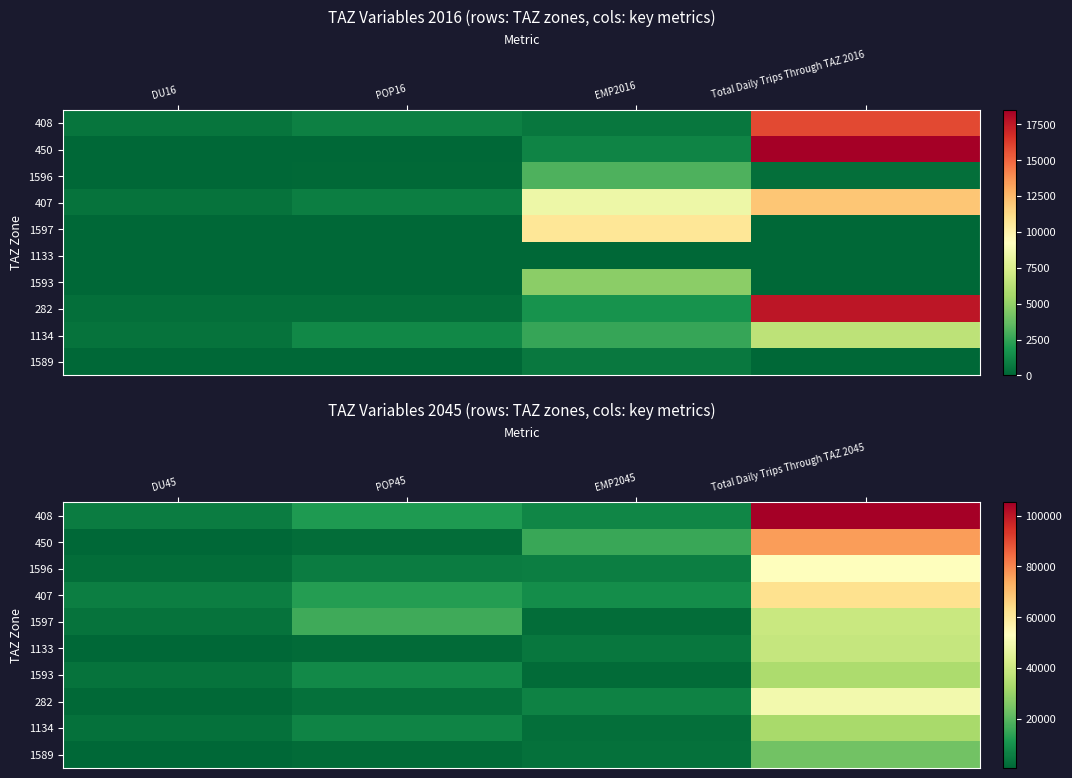

What is the maximum value shown in the chart?

105194.8